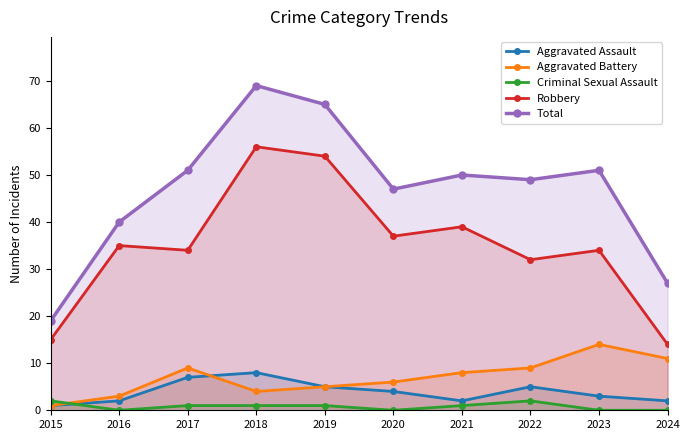

Which series has the widest spread of values?

Total